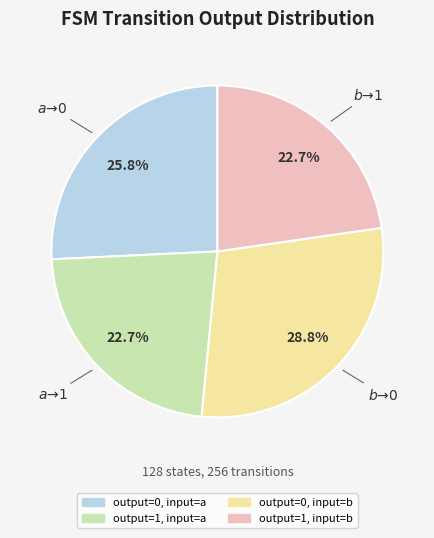

To the nearest percent, what percentage of the pie is output=1, input=a?

23%